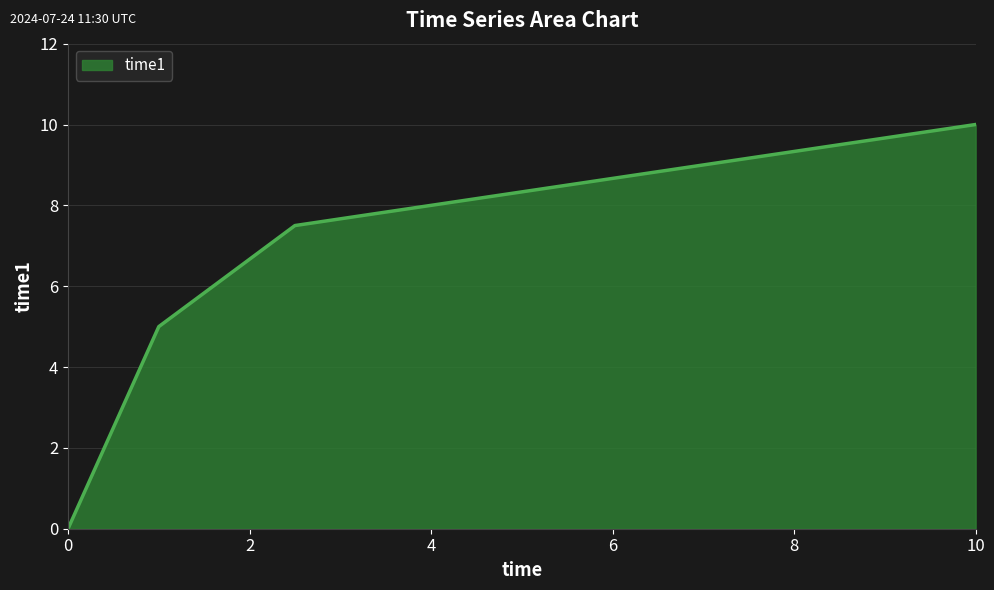

How many lines are shown in the chart?

1